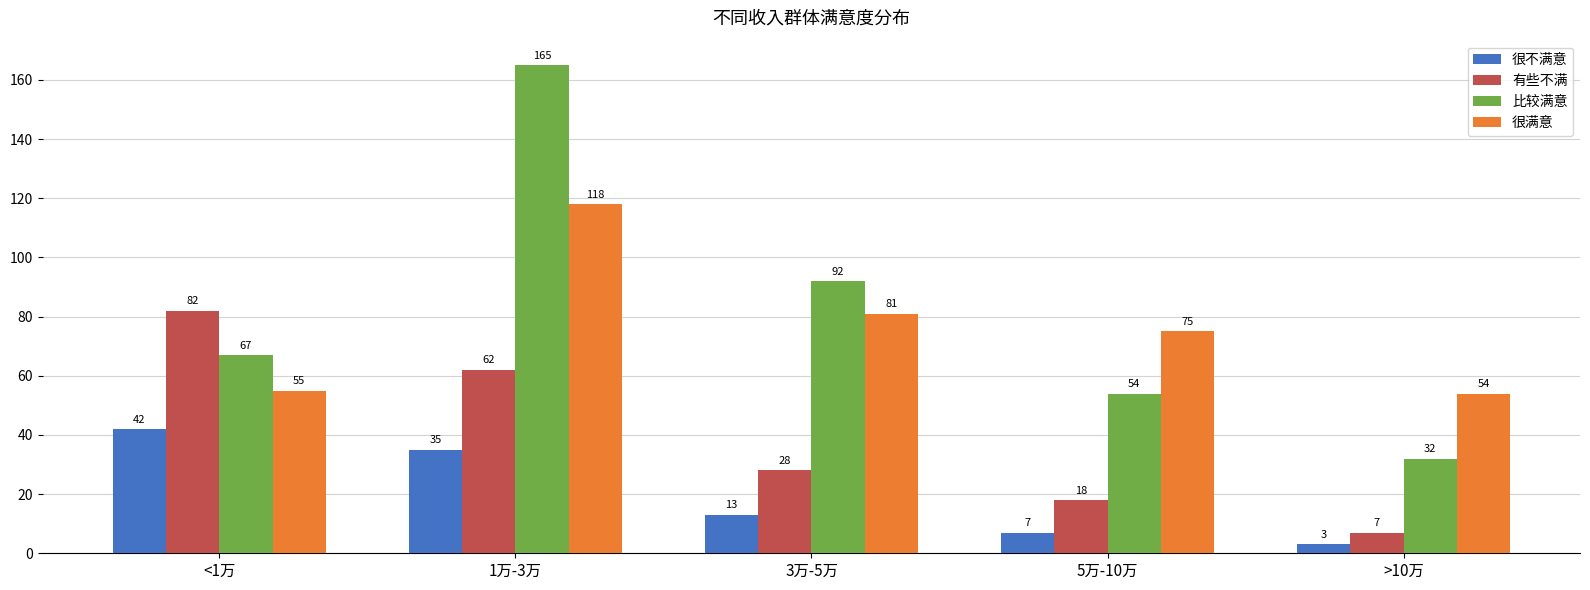

The 很不满意 series shows 7 at 5万-10万. True or false?

True